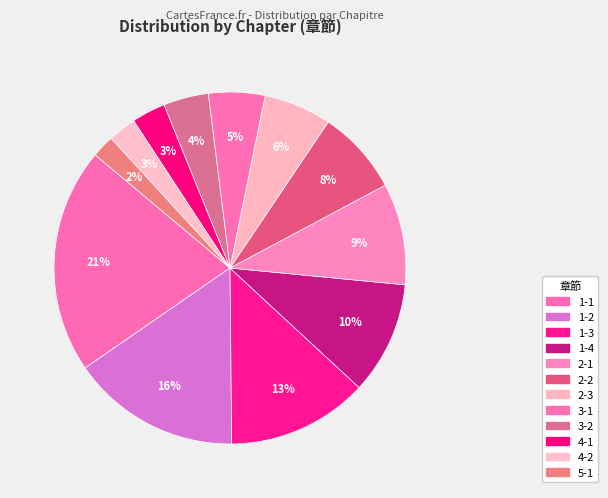

How many slices are in this pie chart?

12